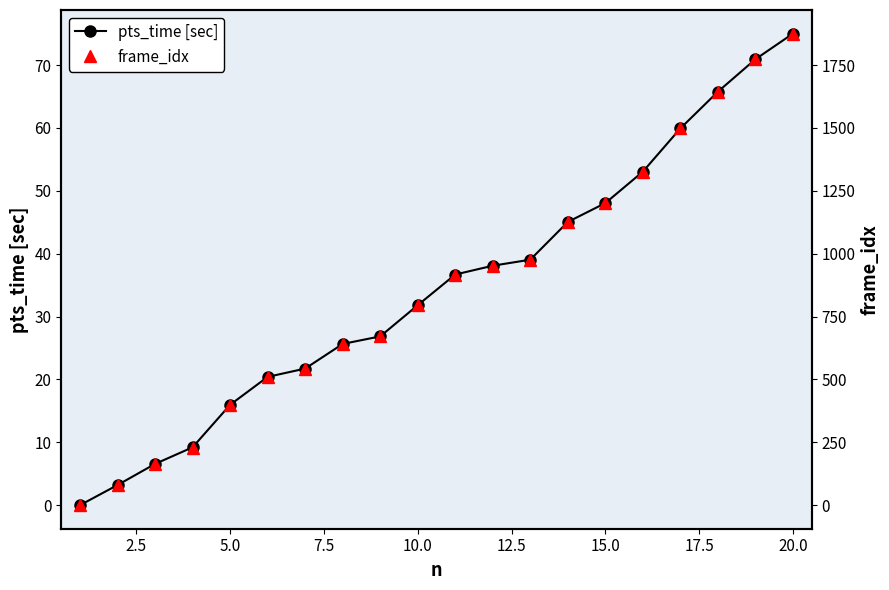

Reading left to right, what are all the values shown in this chart?

pts_time [sec]: 0.0	3.2	6.6	9.2	16.0	20.4	21.7	25.6	26.8	31.8	36.7	38.1	39.0	45.0	48.0	53.0	59.9	65.8	70.9	75.0
frame_idx: 0.0	80.0	164.0	229.0	399.0	509.0	543.0	641.0	671.0	795.0	917.0	952.0	976.0	1126.0	1201.0	1326.0	1498.0	1644.0	1773.0	1875.0